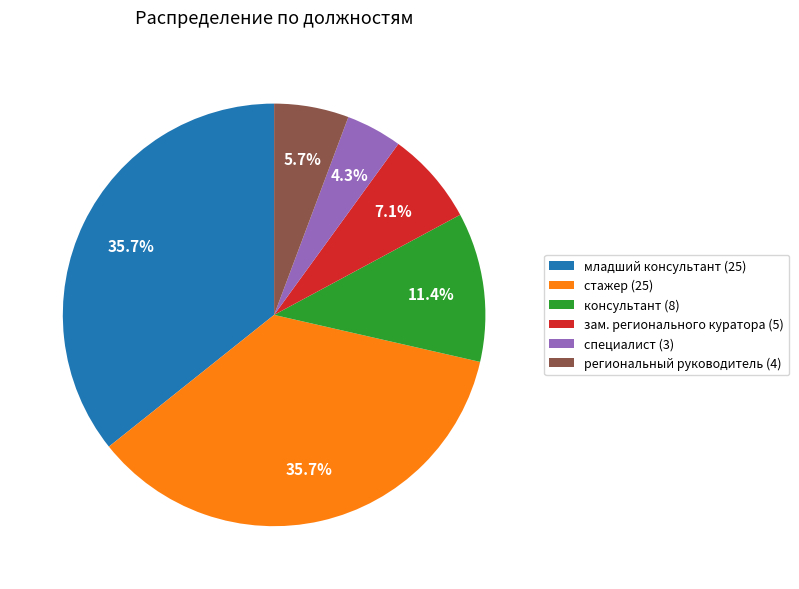

What percentage do региональный руководитель (4) and консультант (8) together represent?

17.1%